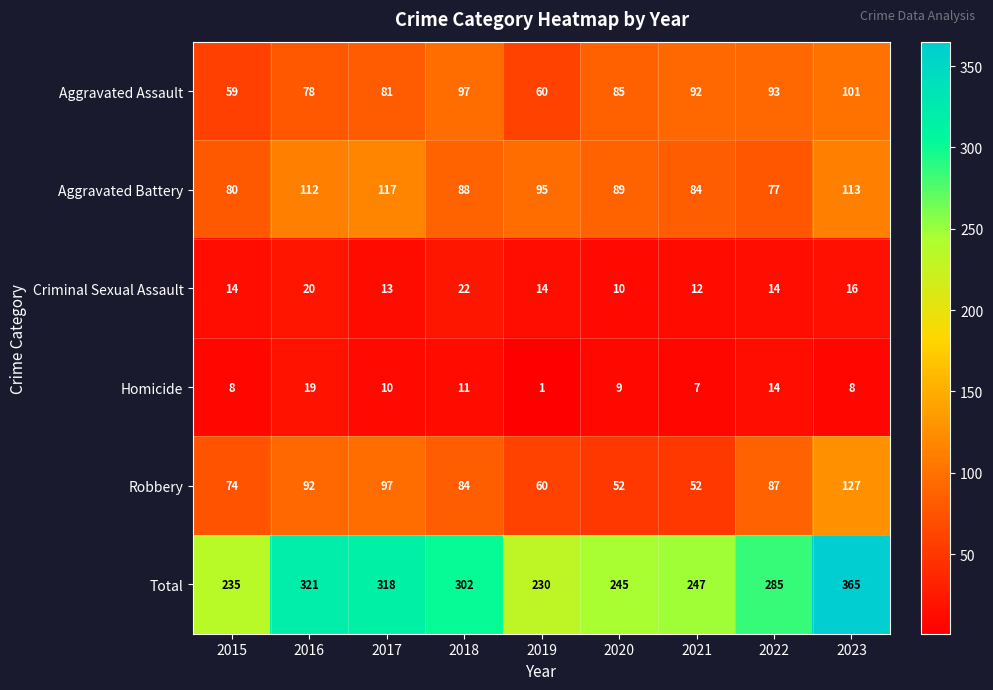

Which series changed the most between 2018 and 2022?

Total